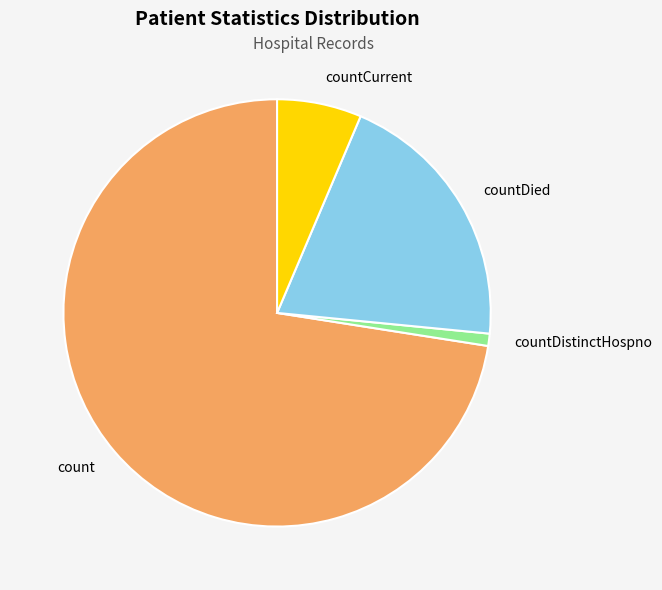

Count the number of slices in the pie.

4